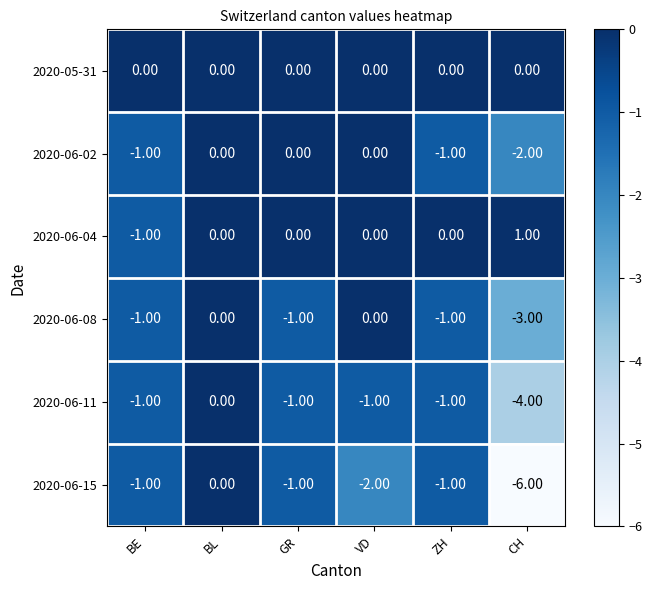

Which series has the largest range (max minus min)?

2020-06-15